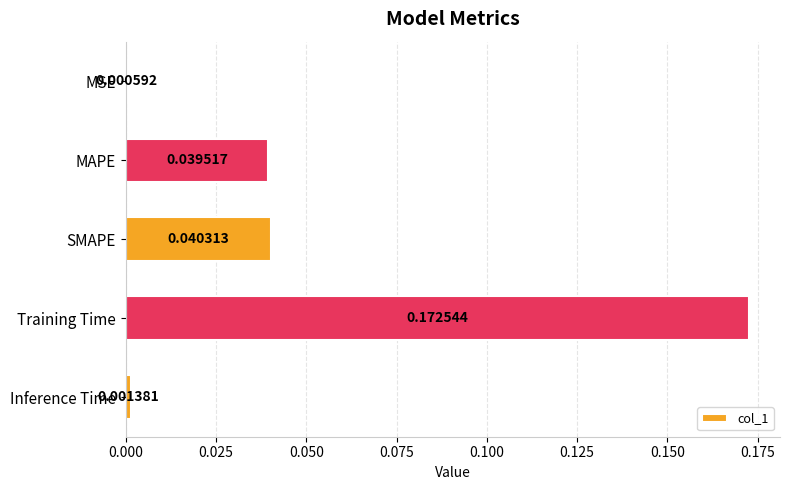

Where is the data nearest to the value 0?

MSE